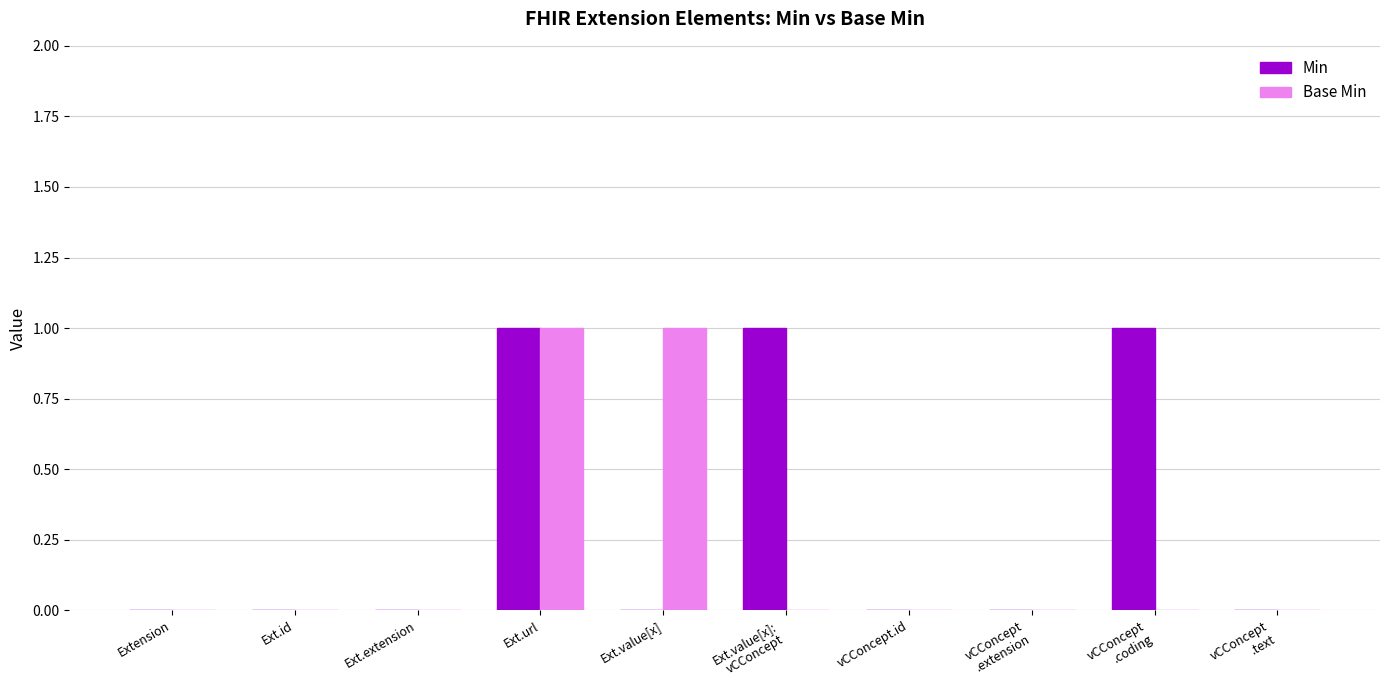

At which category is the sum across all series the highest?

Ext.url